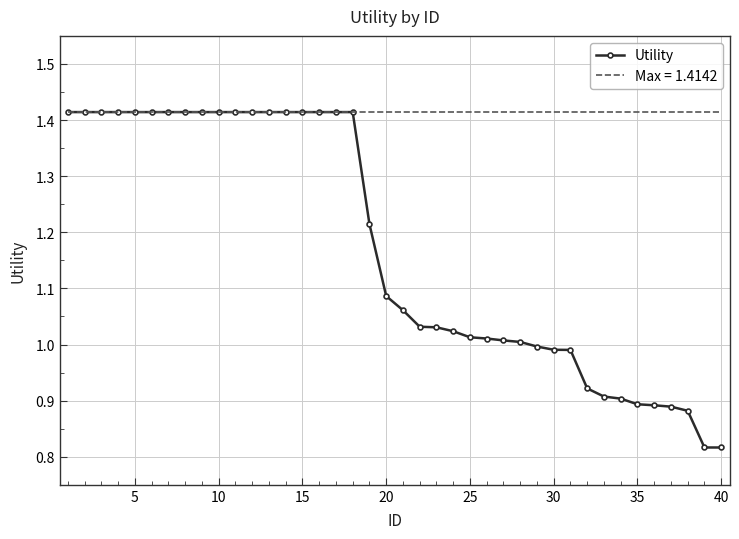

What is the greatest value displayed?

1.4